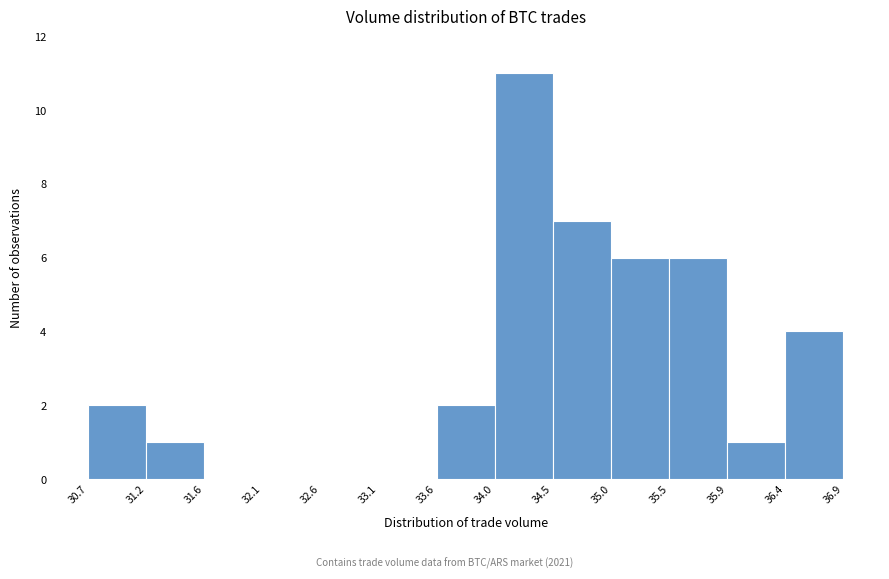

Reading left to right, list every bar in this chart as the range it spans on the x-axis followed by its height. The values are not printed on the chart, so give them approximately, as read against the axis.

30.7 to 31.2: 2
31.2 to 31.6: 1
31.6 to 32.1: 0
32.1 to 32.6: 0
32.6 to 33.1: 0
33.1 to 33.6: 0
33.6 to 34.0: 2
34.0 to 34.5: 11
34.5 to 35.0: 7
35.0 to 35.5: 6
35.5 to 35.9: 6
35.9 to 36.4: 1
36.4 to 36.9: 4